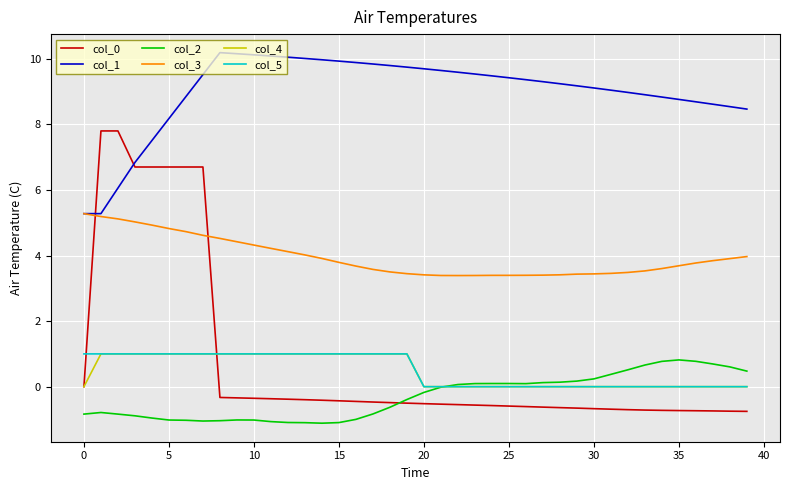

Which series has the largest total across all categories?

col_1